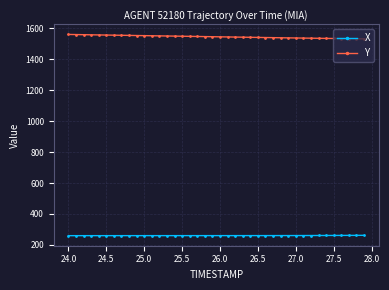

What is the value of the X point at the 13th from the left?

260.0